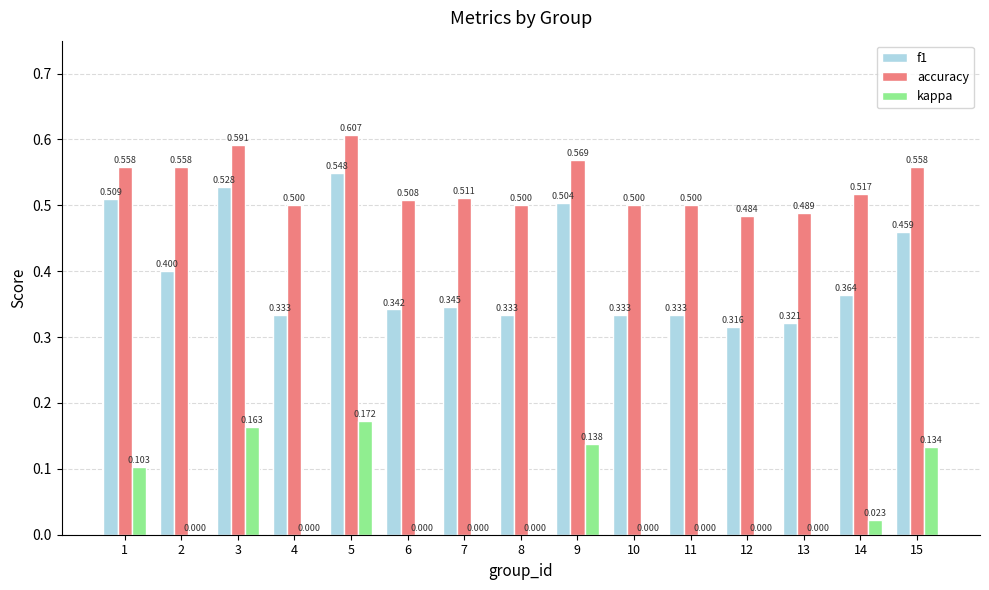

Which series has the largest total across all categories?

accuracy